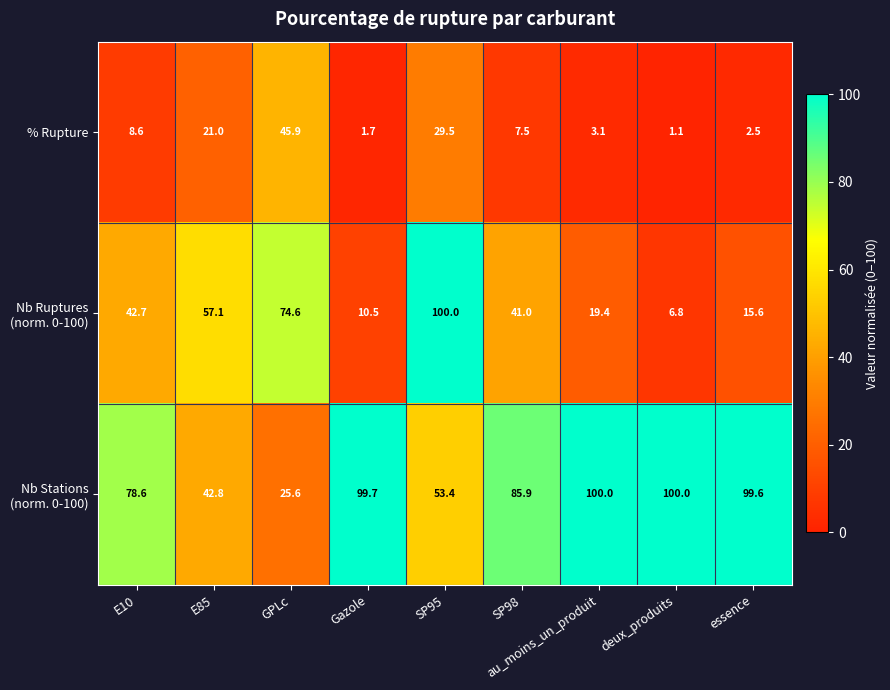

What is the spread (max minus min) of values at deux_produits?

98.9